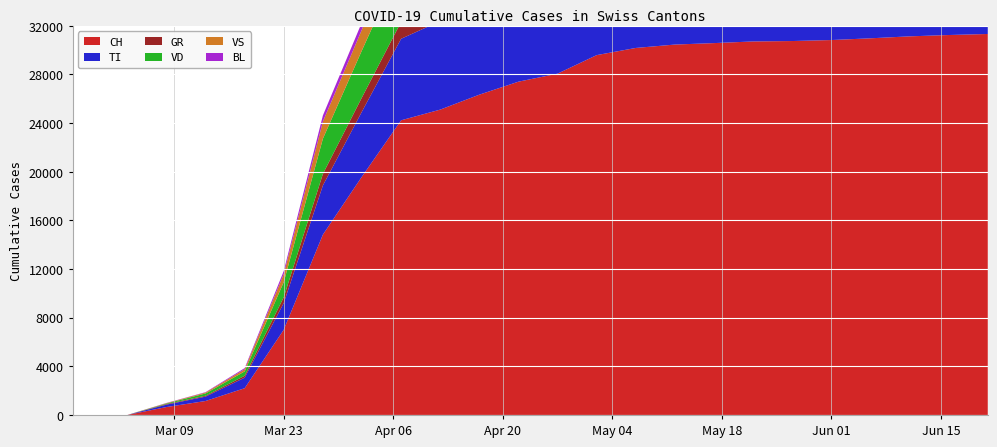

Reading right to left, list all the values displayed in this chart.

CH: 2020-06-21=31325	2020-06-16=31240	2020-06-11=31131	2020-06-06=30970	2020-06-01=30827	2020-05-27=30746	2020-05-22=30711	2020-05-17=30576	2020-05-12=30456	2020-05-07=30177	2020-05-02=29587	2020-04-27=28063	2020-04-22=27404	2020-04-17=26336	2020-04-12=25107	2020-04-07=24228	2020-04-02=19606	2020-03-28=14829	2020-03-23=7014	2020-03-18=2200	2020-03-13=1149	2020-03-08=652	2020-03-03=0	2020-03-02=0	2020-03-01=0	2020-02-29=0	2020-02-28=0	2020-02-27=0	2020-02-26=0	2020-02-25=0
TI: 2020-06-21=8998	2020-06-16=8976	2020-06-11=8957	2020-06-06=8908	2020-06-01=8882	2020-05-27=8868	2020-05-22=8863	2020-05-17=8836	2020-05-12=8817	2020-05-07=8762	2020-05-02=8686	2020-04-27=8353	2020-04-22=8168	2020-04-17=7867	2020-04-12=7280	2020-04-07=6703	2020-04-02=5351	2020-03-28=4046	2020-03-23=2199	2020-03-18=868	2020-03-13=361	2020-03-08=197	2020-03-03=0	2020-03-02=0	2020-03-01=0	2020-02-29=0	2020-02-28=0	2020-02-27=0	2020-02-26=0	2020-02-25=0
GR: 2020-06-21=1825	2020-06-16=1820	2020-06-11=1815	2020-06-06=1809	2020-06-01=1803	2020-05-27=1796	2020-05-22=1784	2020-05-17=1773	2020-05-12=1753	2020-05-07=1742	2020-05-02=1728	2020-04-27=1636	2020-04-22=1607	2020-04-17=1547	2020-04-12=1480	2020-04-07=1390	2020-04-02=1164	2020-03-28=946	2020-03-23=472	2020-03-18=154	2020-03-13=71	2020-03-08=48	2020-03-03=0	2020-03-02=0	2020-03-01=0	2020-02-29=0	2020-02-28=0	2020-02-27=0	2020-02-26=0	2020-02-25=0
VD: 2020-06-21=6903	2020-06-16=6866	2020-06-11=6825	2020-06-06=6739	2020-06-01=6686	2020-05-27=6635	2020-05-22=6607	2020-05-17=6498	2020-05-12=6404	2020-05-07=6222	2020-05-02=6084	2020-04-27=5700	2020-04-22=5537	2020-04-17=5335	2020-04-12=5037	2020-04-07=4761	2020-04-02=3870	2020-03-28=2898	2020-03-23=1247	2020-03-18=358	2020-03-13=188	2020-03-08=50	2020-03-03=0	2020-03-02=0	2020-03-01=0	2020-02-29=0	2020-02-28=0	2020-02-27=0	2020-02-26=0	2020-02-25=0
VS: 2020-06-21=3252	2020-06-16=3246	2020-06-11=3233	2020-06-06=3215	2020-06-01=3200	2020-05-27=3196	2020-05-22=3193	2020-05-17=3175	2020-05-12=3162	2020-05-07=3132	2020-05-02=3090	2020-04-27=2836	2020-04-22=2735	2020-04-17=2614	2020-04-12=2407	2020-04-07=2221	2020-04-02=1714	2020-03-28=1406	2020-03-23=664	2020-03-18=182	2020-03-13=77	2020-03-08=29	2020-03-03=0	2020-03-02=0	2020-03-01=0	2020-02-29=0	2020-02-28=0	2020-02-27=0	2020-02-26=0	2020-02-25=0
BL: 2020-06-21=1036	2020-06-16=1033	2020-06-11=1024	2020-06-06=1021	2020-06-01=1017	2020-05-27=1010	2020-05-22=1005	2020-05-17=997	2020-05-12=987	2020-05-07=965	2020-05-02=961	2020-04-27=897	2020-04-22=877	2020-04-17=838	2020-04-12=784	2020-04-07=728	2020-04-02=600	2020-03-28=502	2020-03-23=248	2020-03-18=91	2020-03-13=30	2020-03-08=14	2020-03-03=0	2020-03-02=0	2020-03-01=0	2020-02-29=0	2020-02-28=0	2020-02-27=0	2020-02-26=0	2020-02-25=0